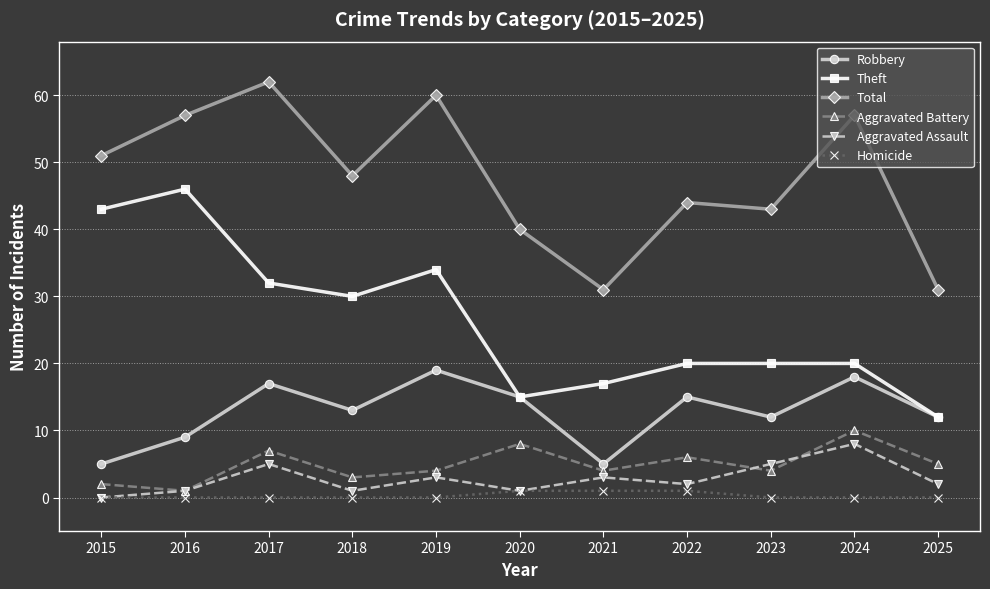

True or false: Total and Theft intersect in this chart.

False